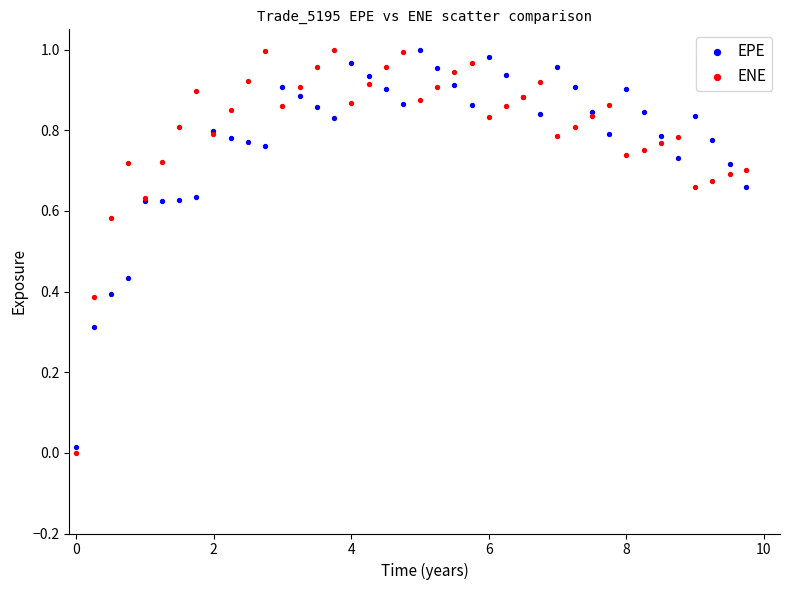

What are all the series names shown in the legend?

EPE, ENE